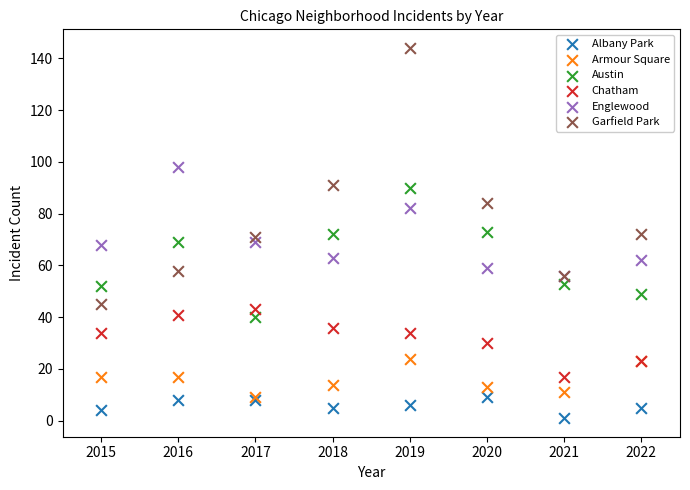

What are all the series names shown in the legend?

Albany Park, Armour Square, Austin, Chatham, Englewood, Garfield Park